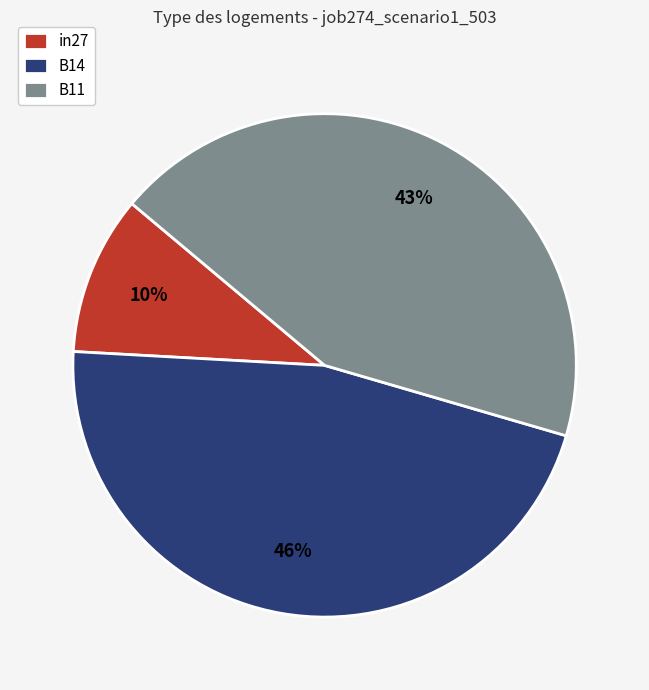

Between B11 and B14, which is larger?

B14